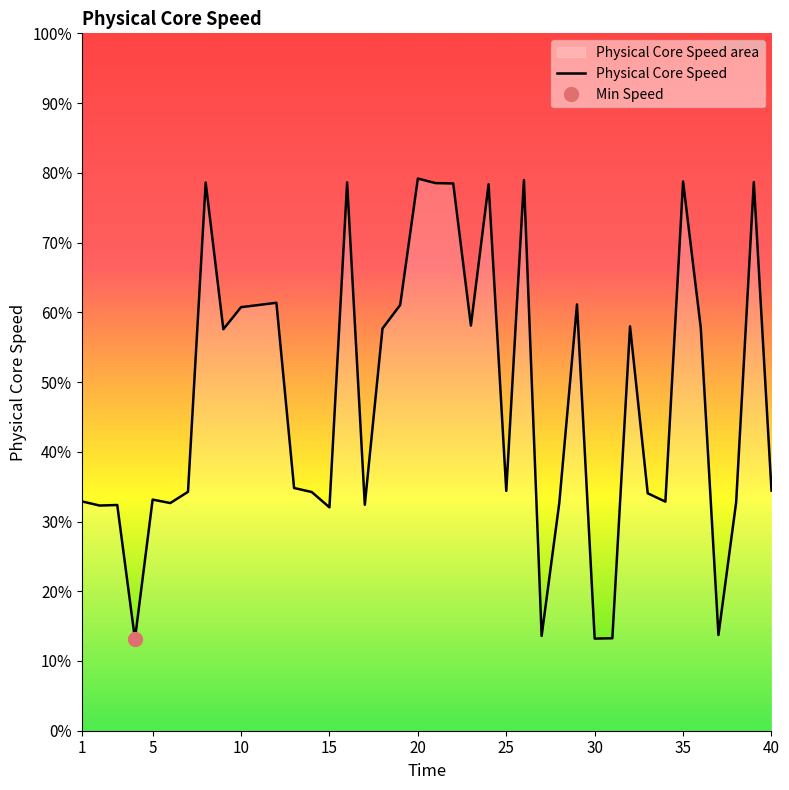

What is the sum of the values at 26 and 17?

17381.7